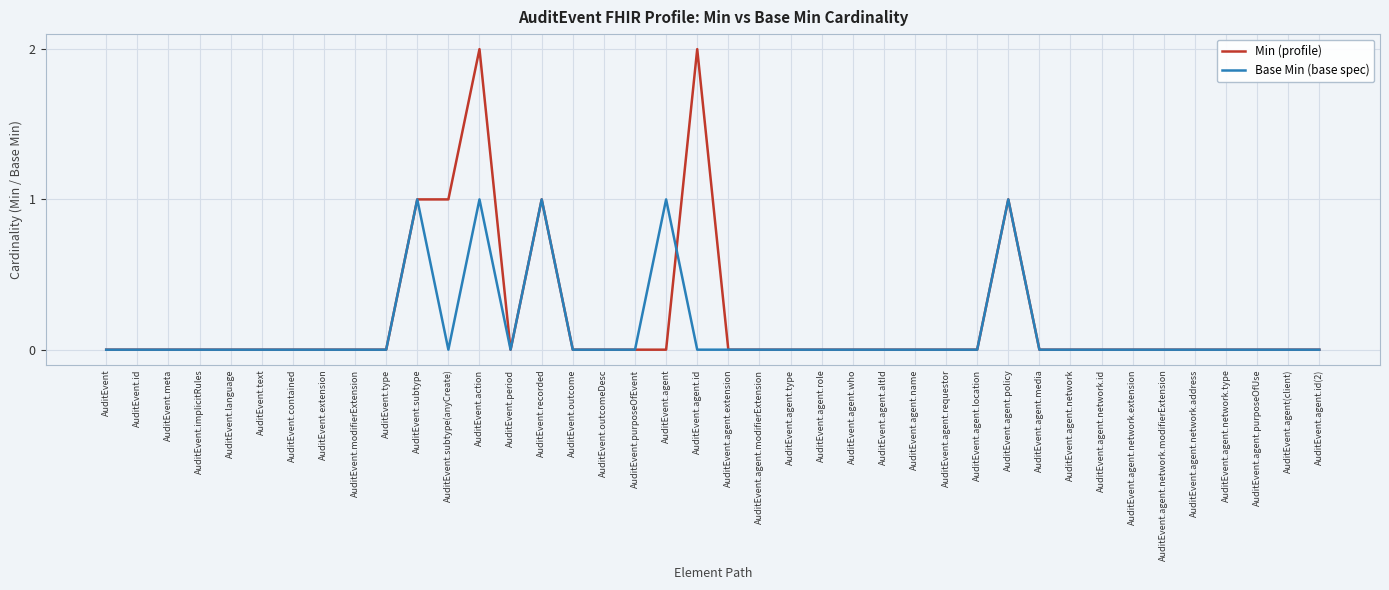

What are all the series names shown in the legend?

Min (profile), Base Min (base spec)